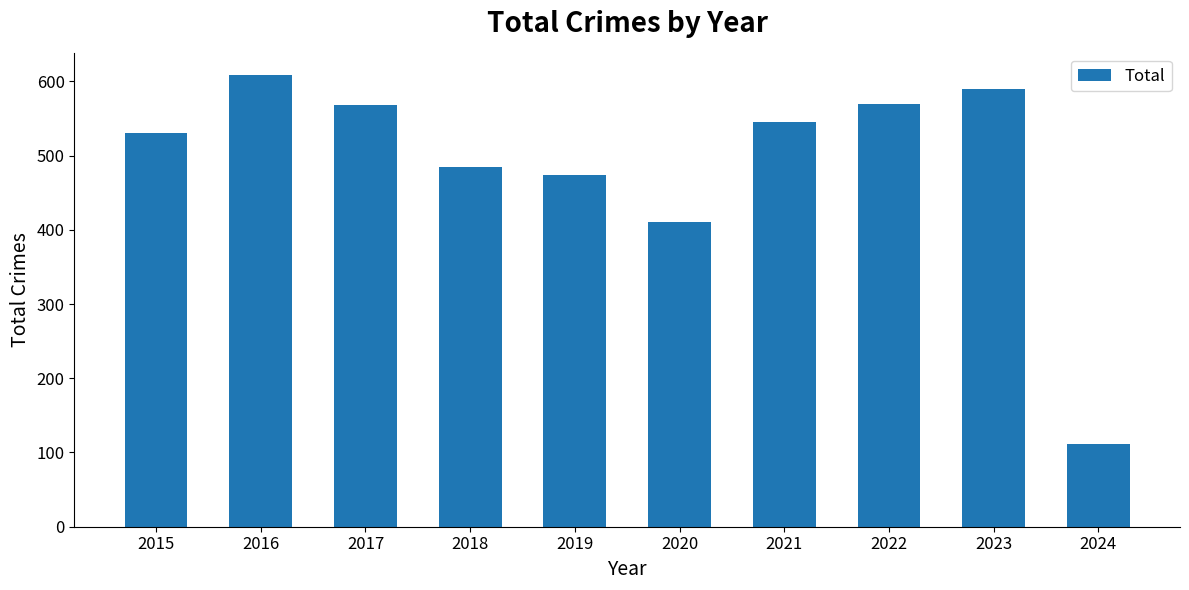

What is the difference between the maximum and minimum values?

497